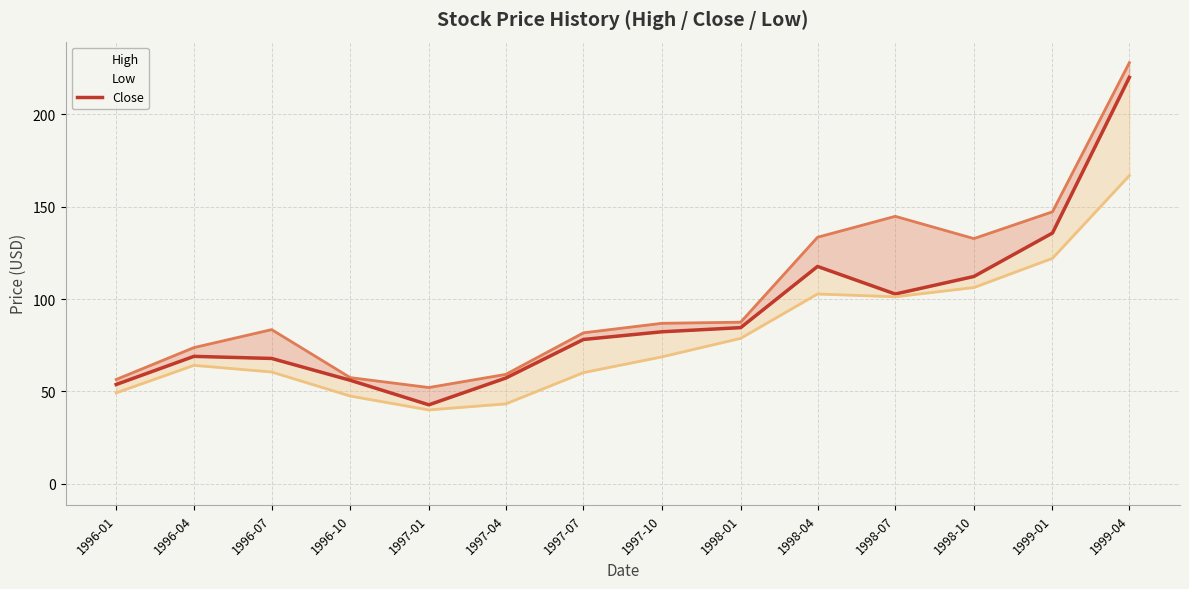

True or false: Close and High intersect in this chart.

False